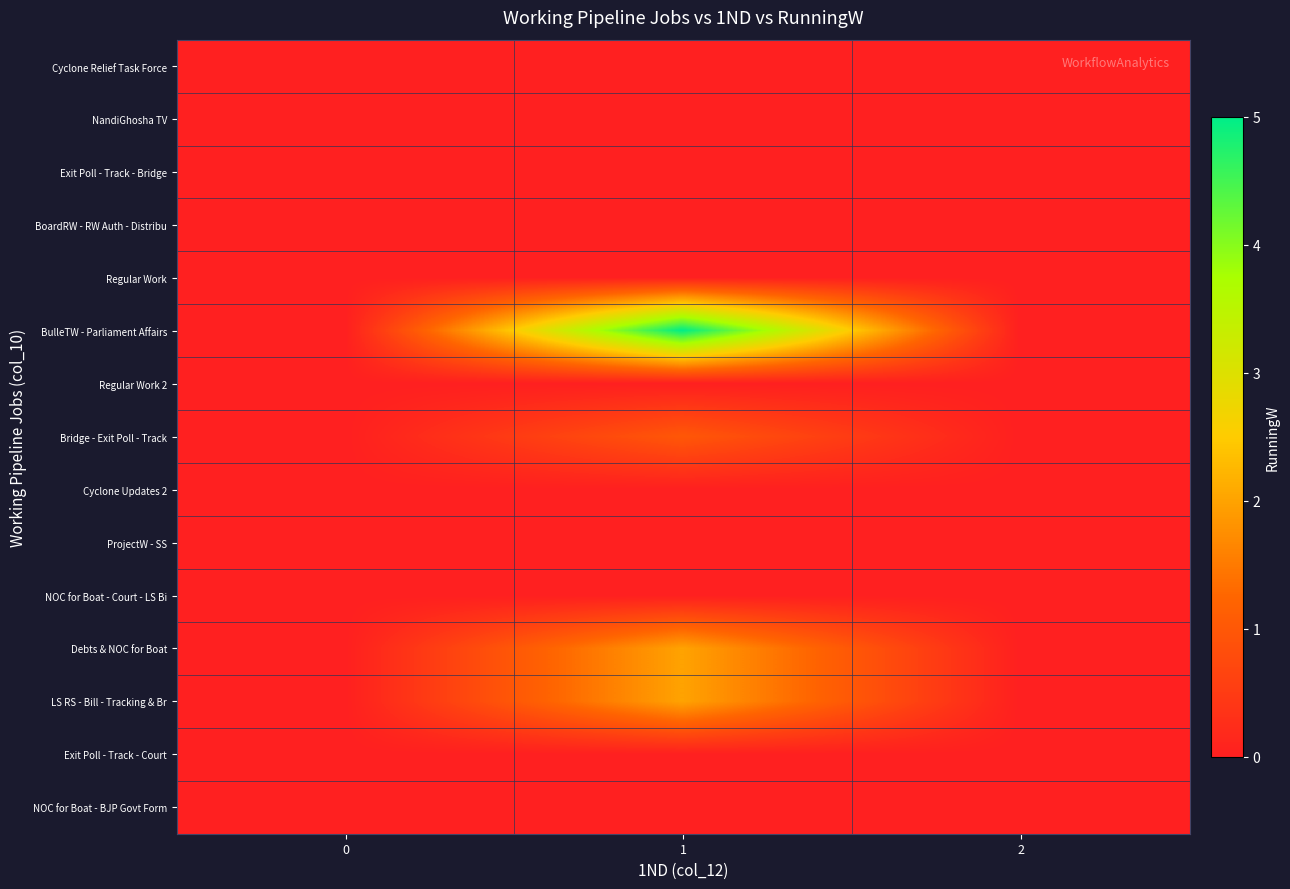

How many distinct data groups are displayed?

15